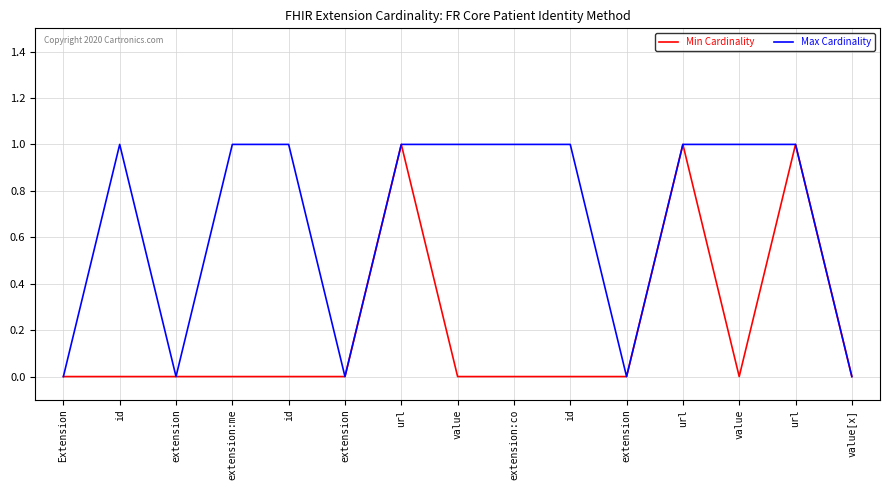

What are all the series names shown in the legend?

Min Cardinality, Max Cardinality